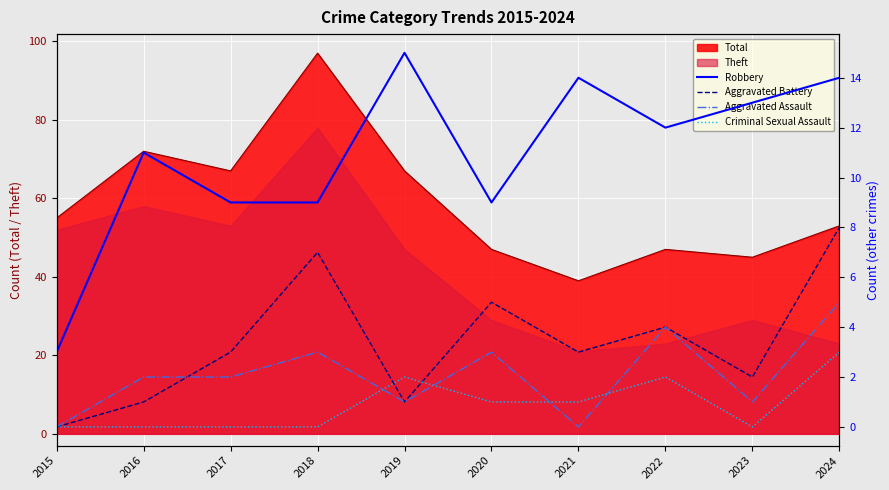

Between 2018 and 2024, which series saw the biggest shift?

Robbery